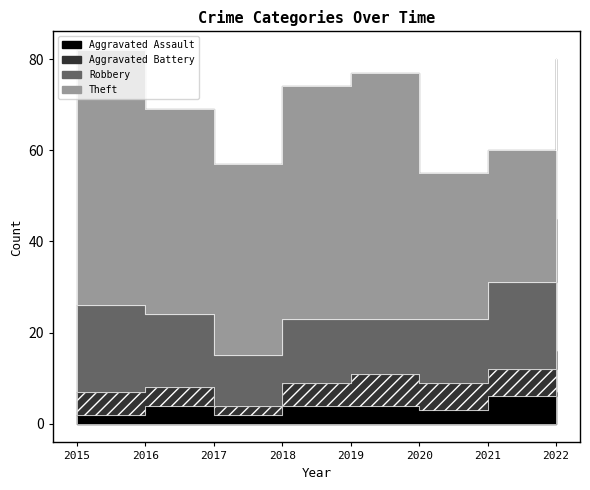

At which category does Aggravated Assault reach its first local peak?

2016